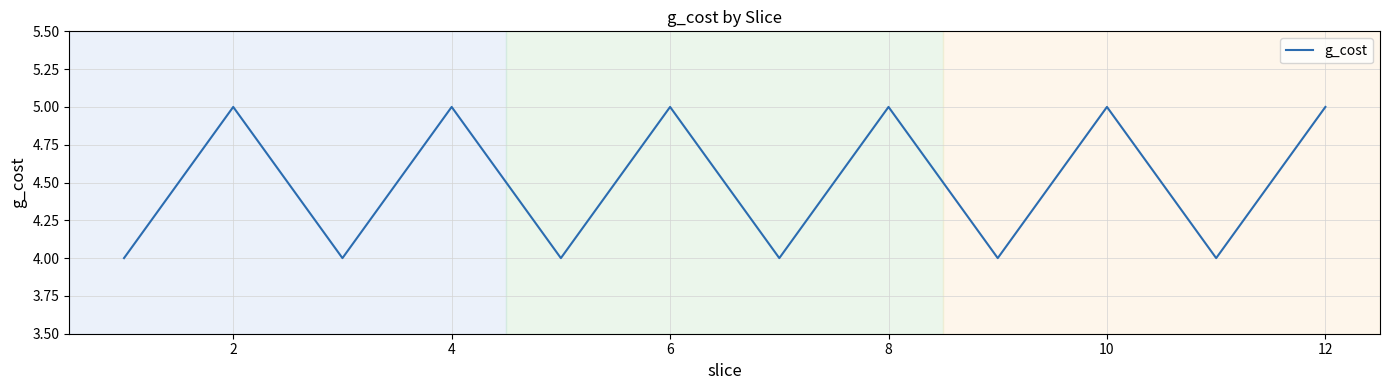

What is the maximum value shown in the chart?

5